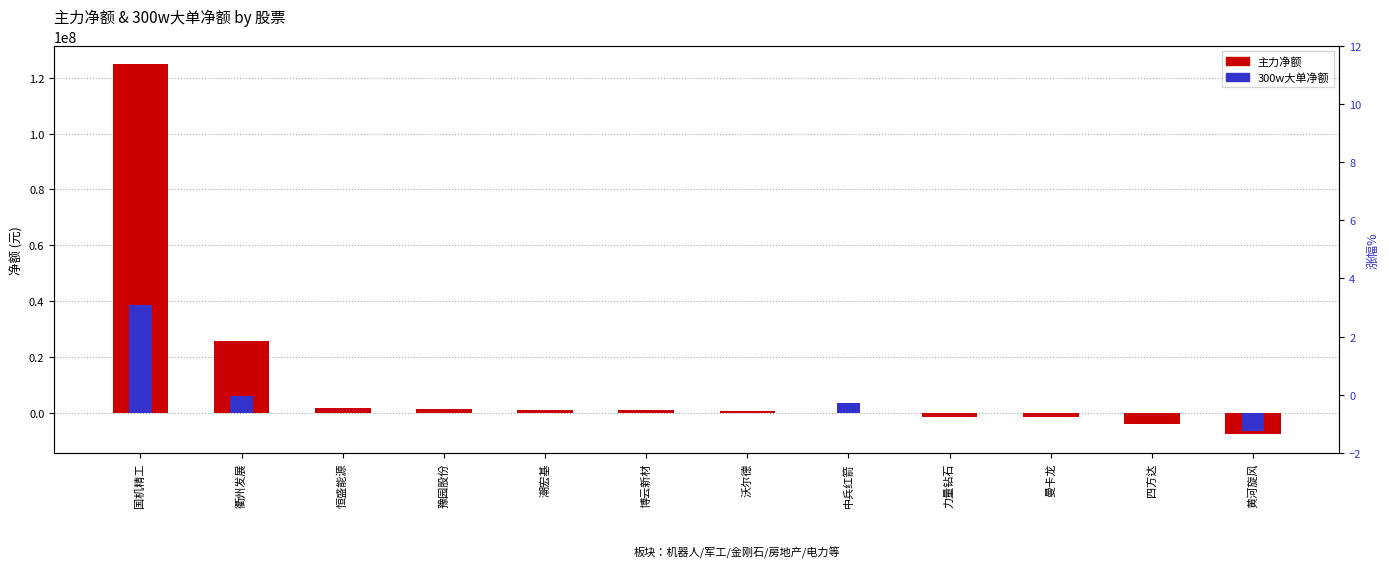

At which category is the sum across all series the highest?

国机精工